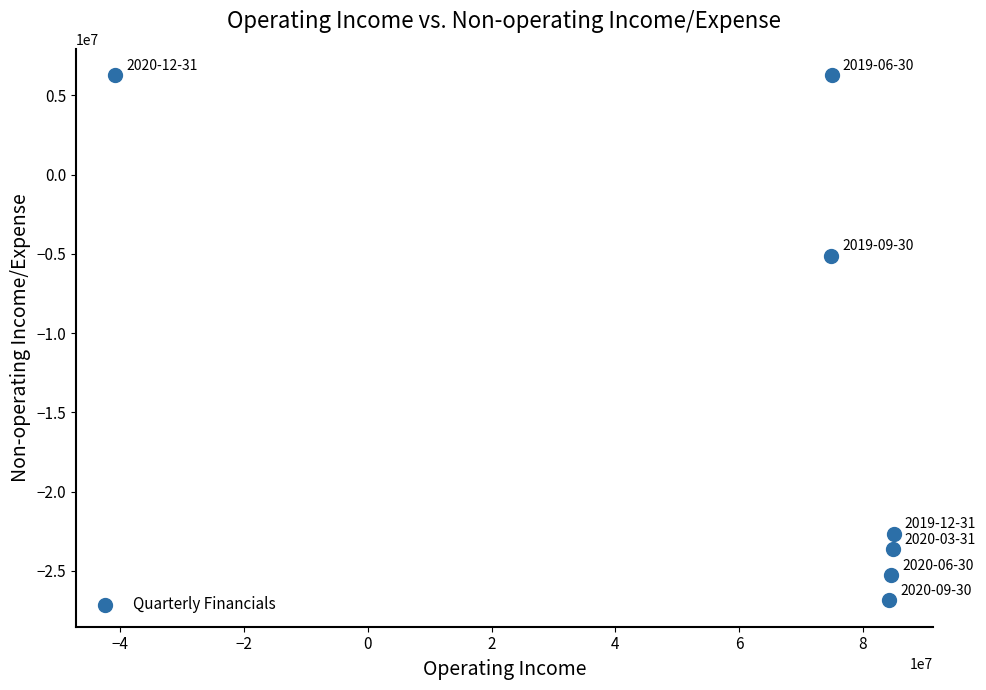

What is the range of Y values (max minus min)?

33158500